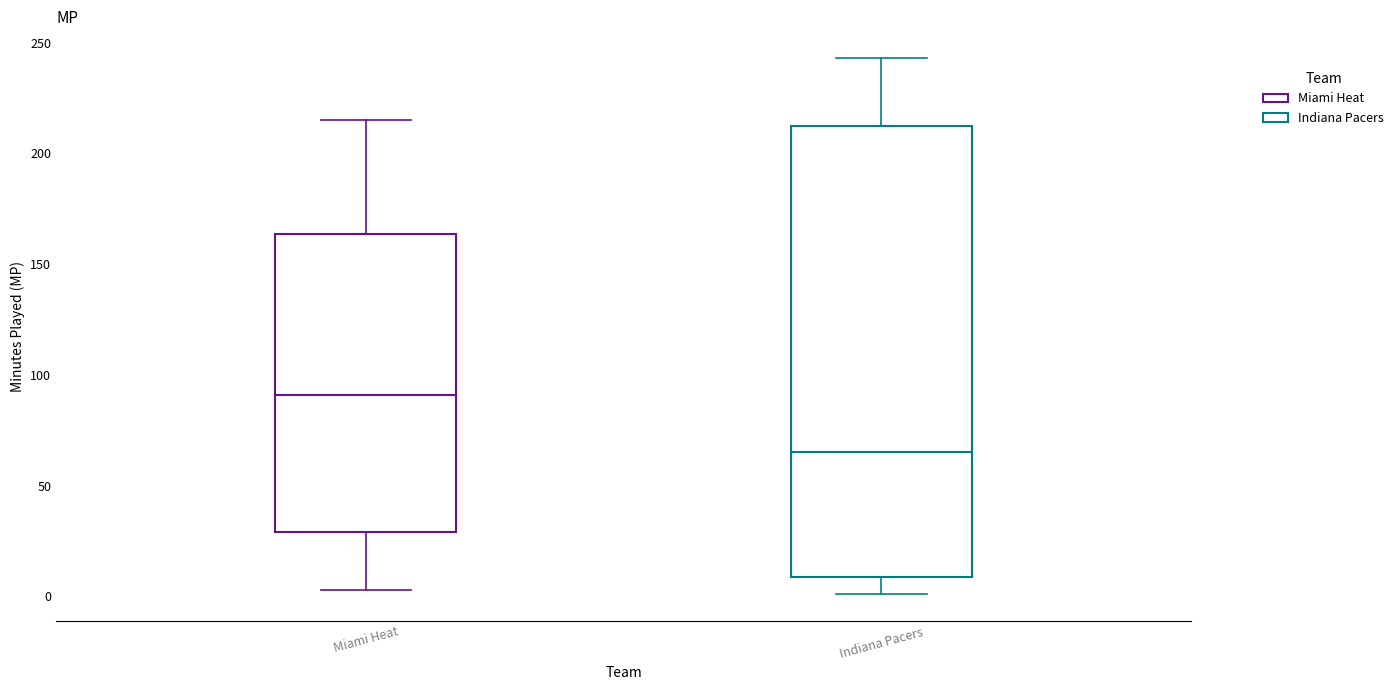

Which box is the tallest, from its lower edge to its upper edge?

Indiana Pacers